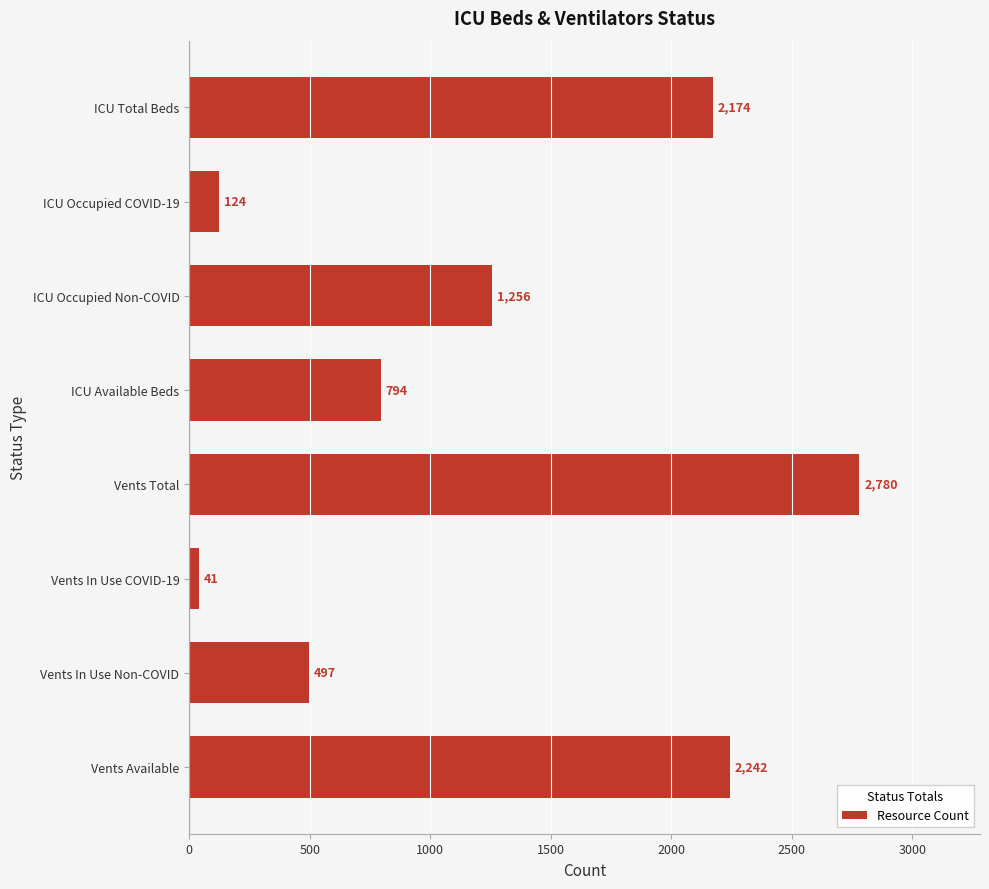

Reading top to bottom, transcribe all the data shown in this chart.

ICU Total Beds=2174	ICU Occupied COVID-19=124	ICU Occupied Non-COVID=1256	ICU Available Beds=794	Vents Total=2780	Vents In Use COVID-19=41	Vents In Use Non-COVID=497	Vents Available=2242